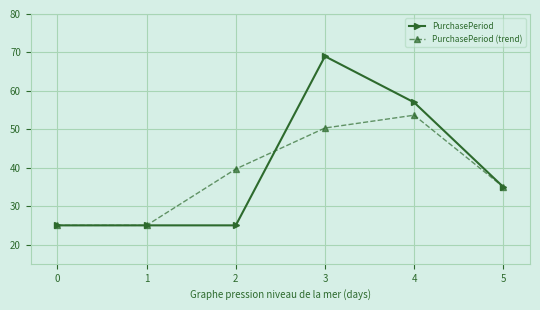

Is it true that PurchasePeriod equals 39.7 at 1?

False